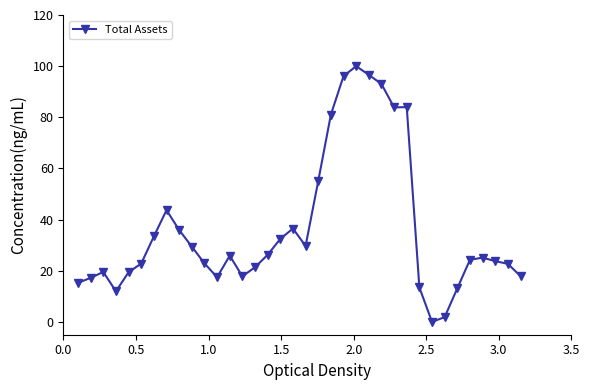

How many lines are shown in the chart?

1